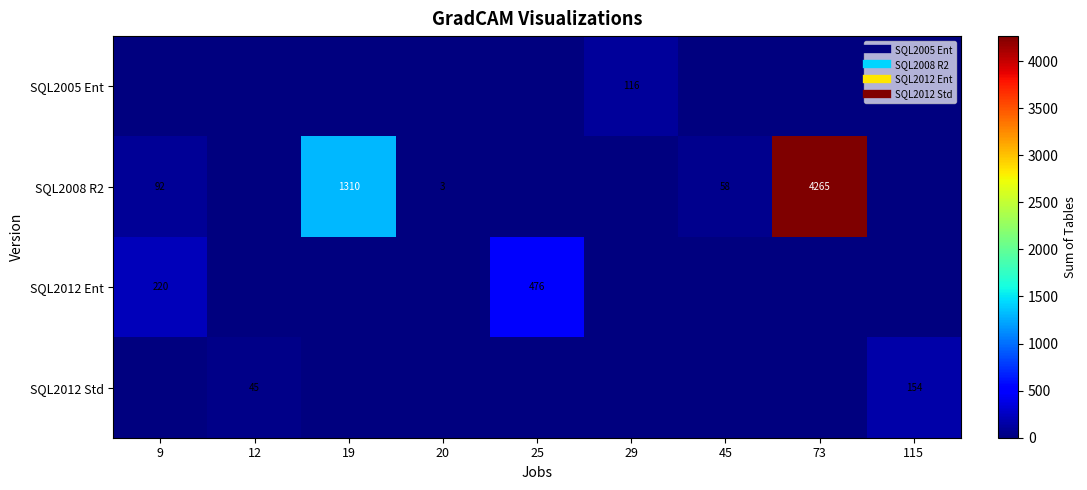

At which category does the chart reach its peak across all series?

73